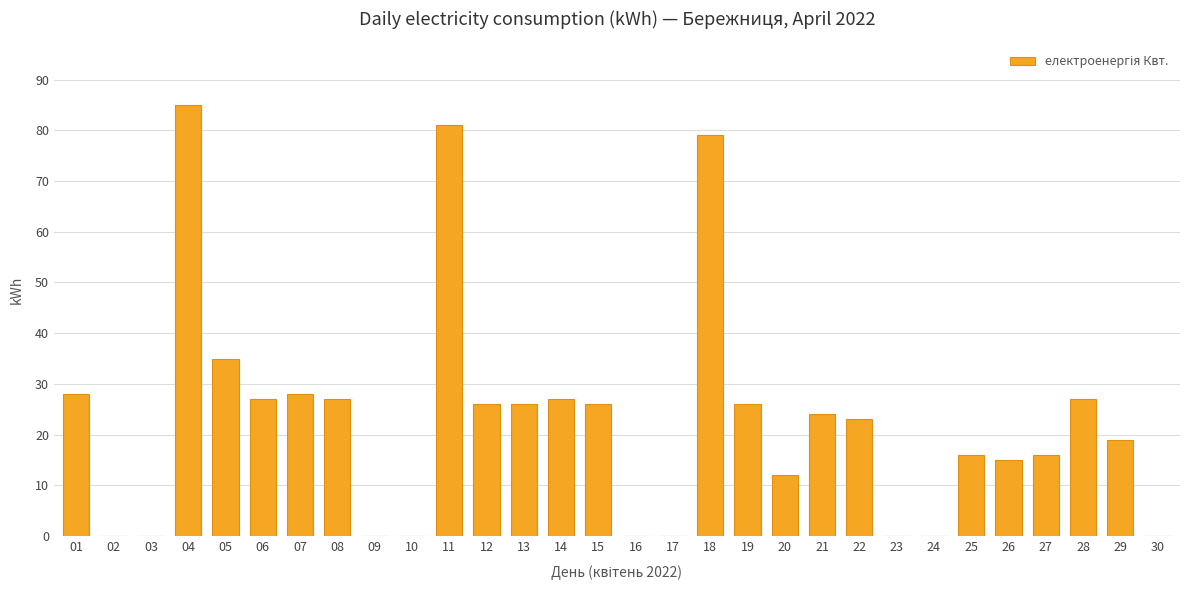

Where is the data nearest to the value 42?

05